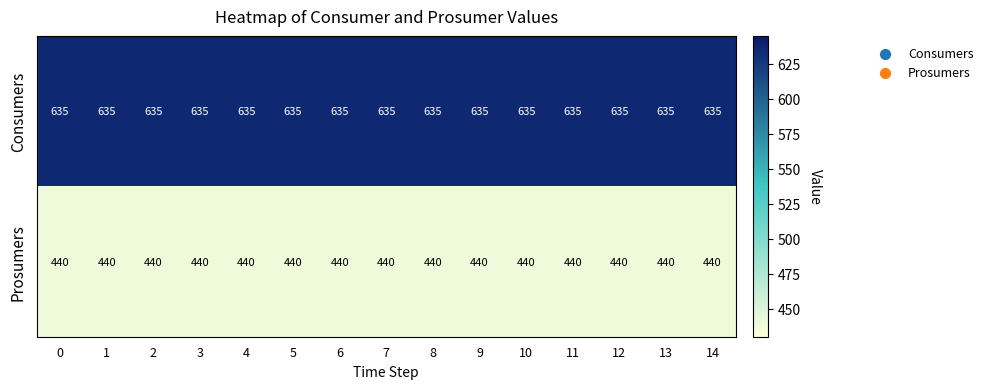

True or false: Consumers has a value of 442 at 13.

False